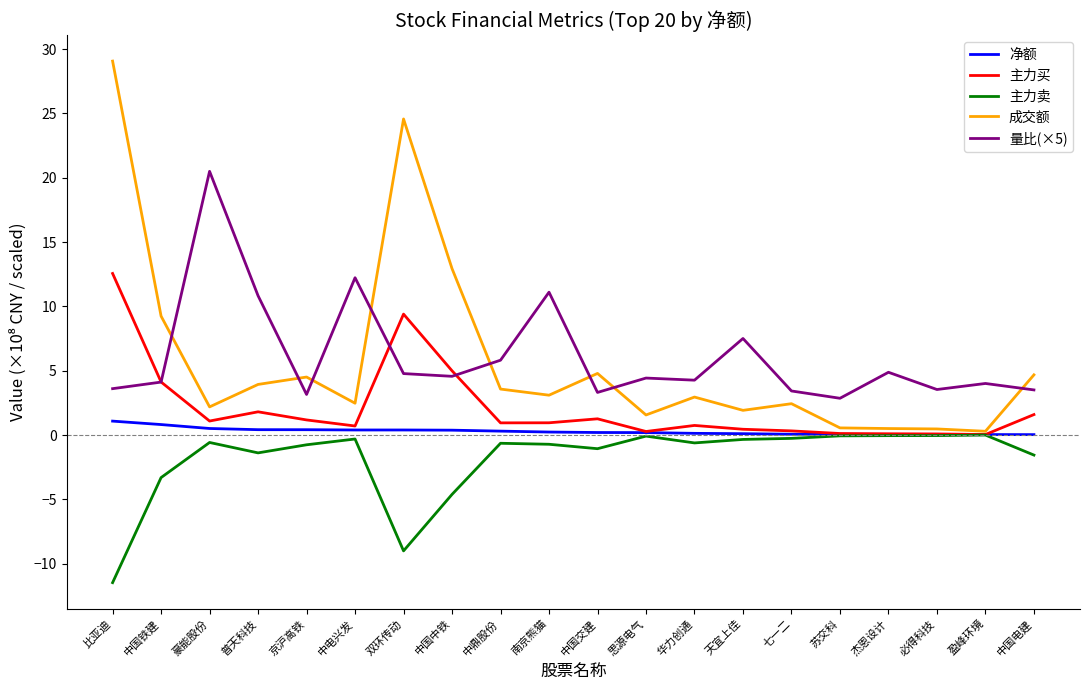

At which label is 主力卖 closest to -5?

中国中铁